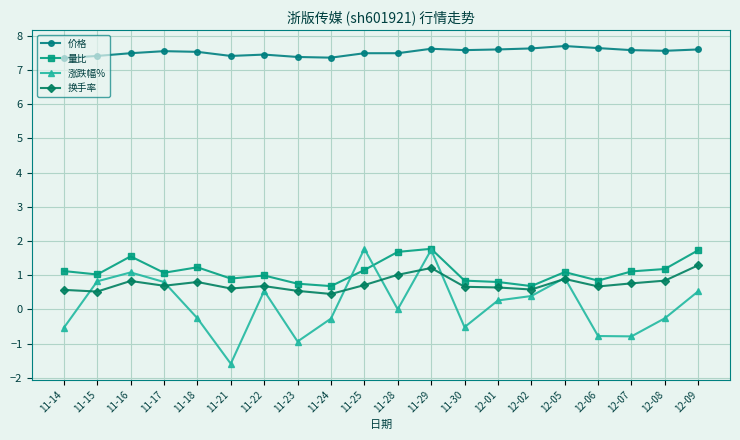

How many interior local valleys does the 涨跌幅% series have?

5